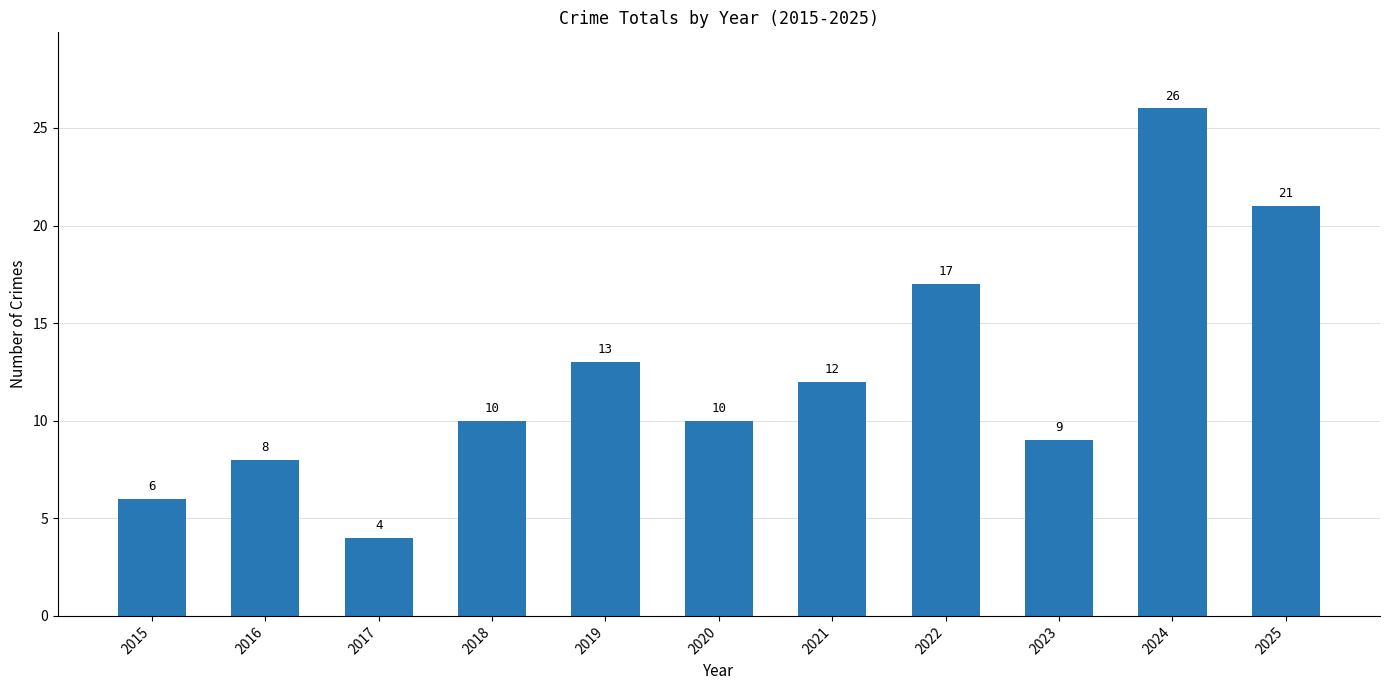

How many data points does each series have?

11